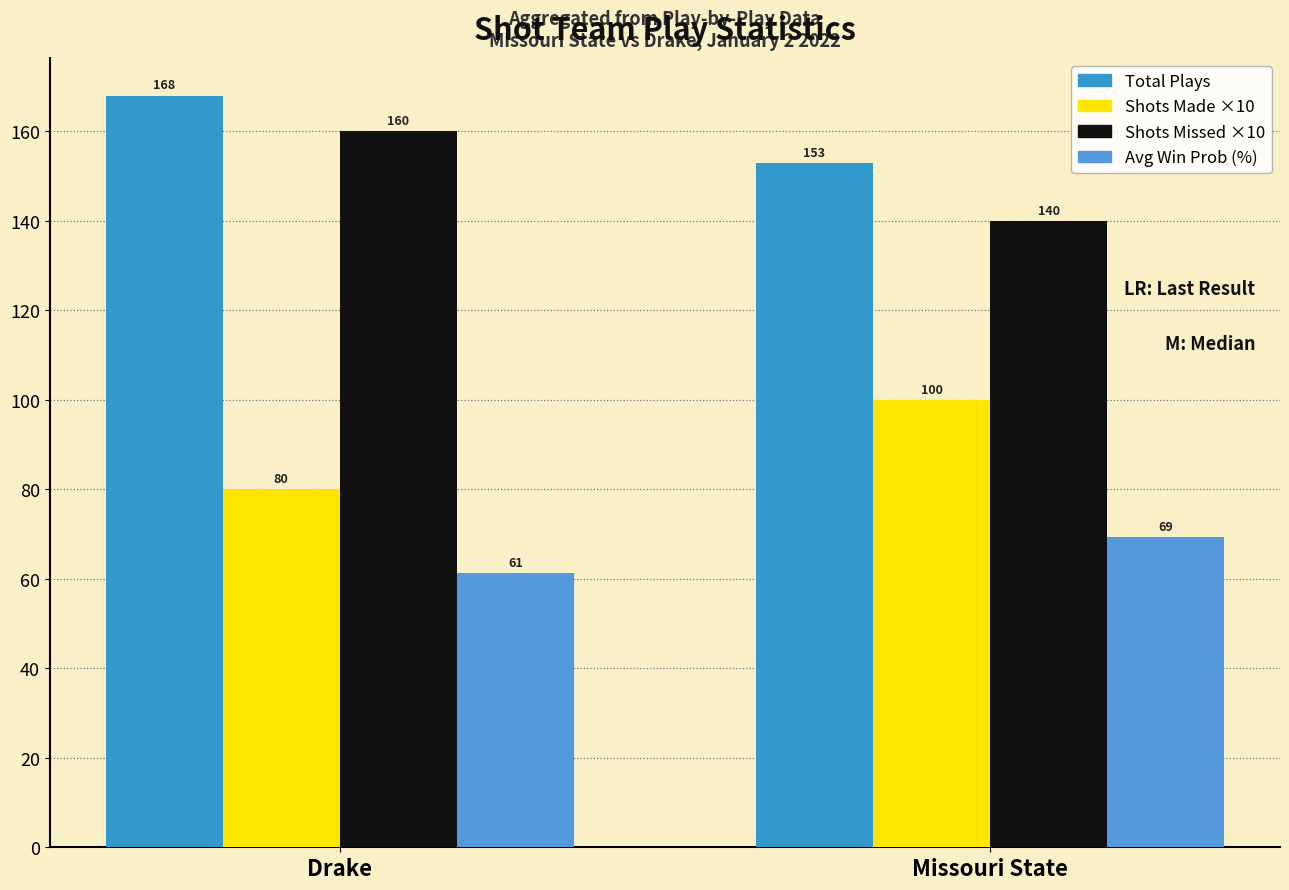

Is the value of Total Plays at Missouri State greater than the value of Avg Win Prob (%) at Drake?

Yes